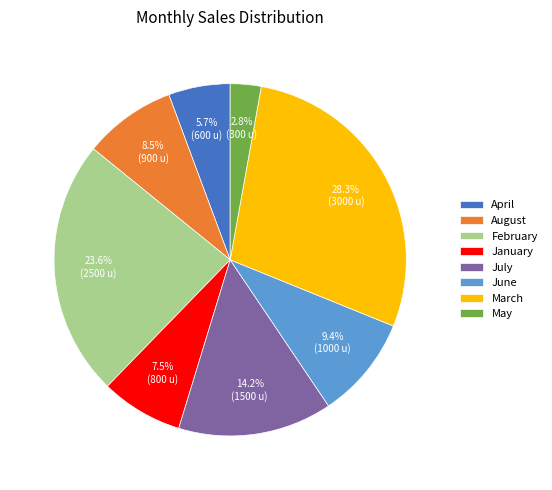

Is the sum of January and August greater than half?

No